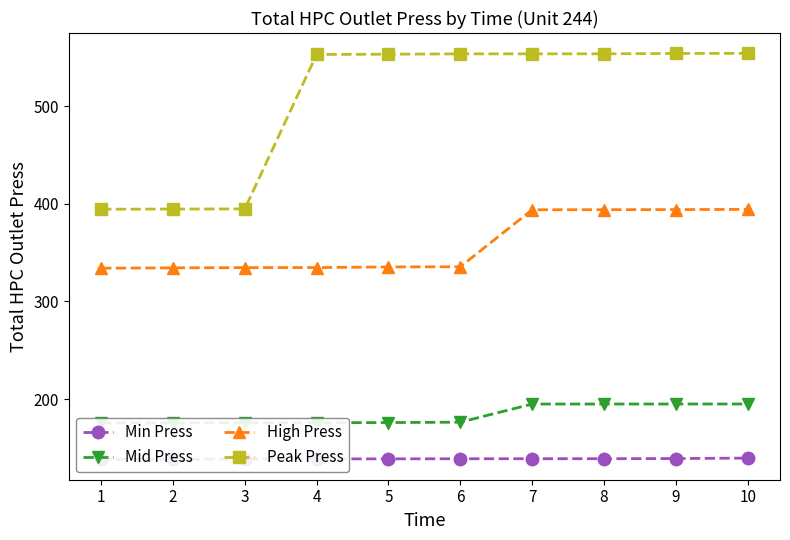

Which series has the largest range (max minus min)?

Peak Press